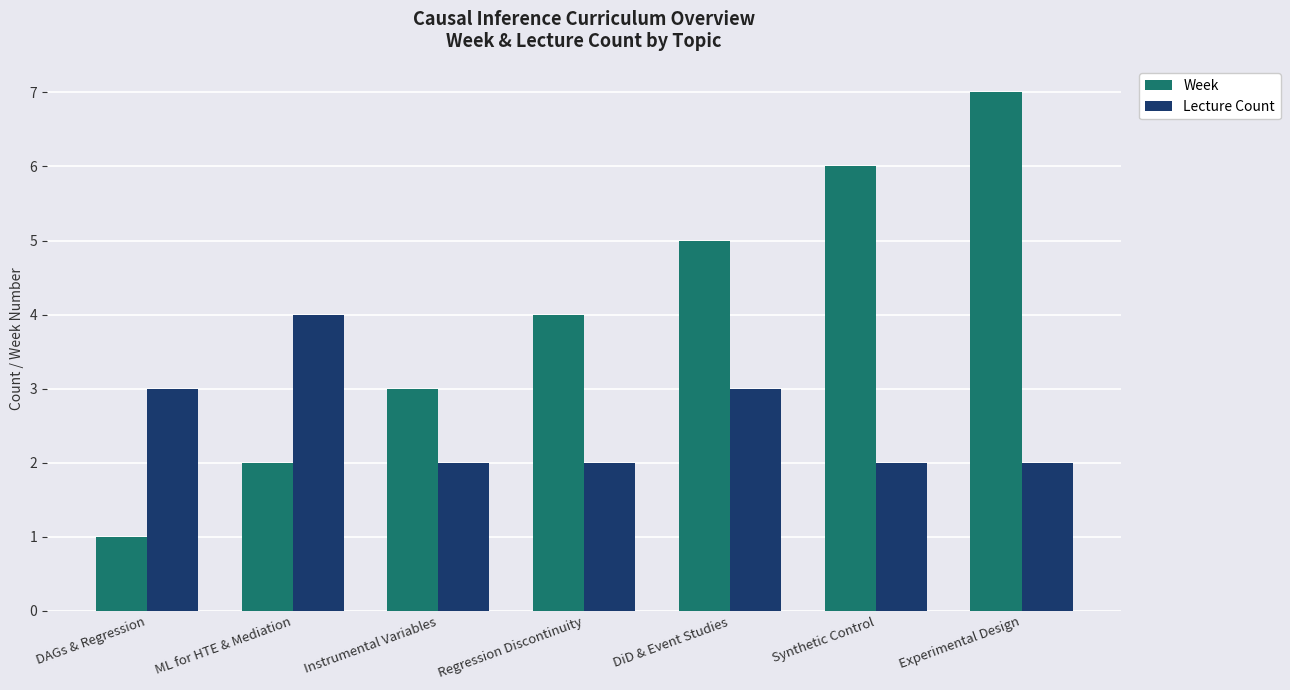

What is the maximum value for Lecture Count?

4